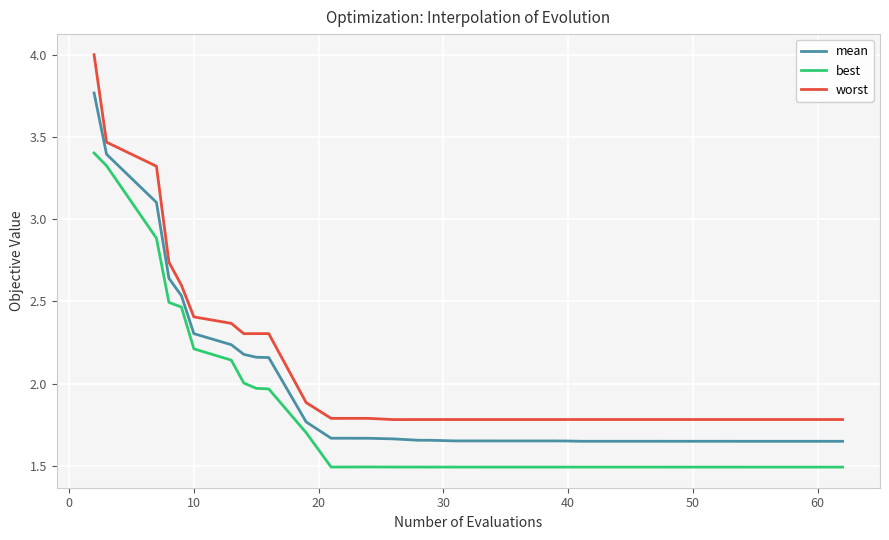

True or false: mean and best cross at least once.

False